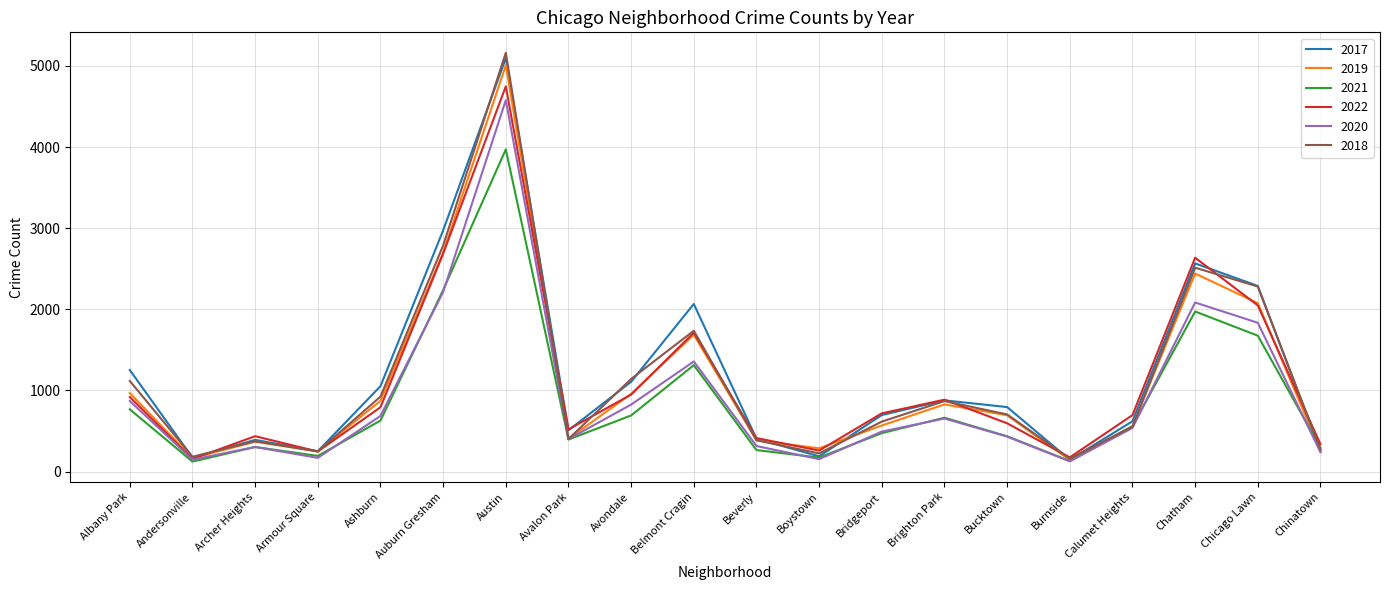

At which category is the sum across all series the highest?

Austin